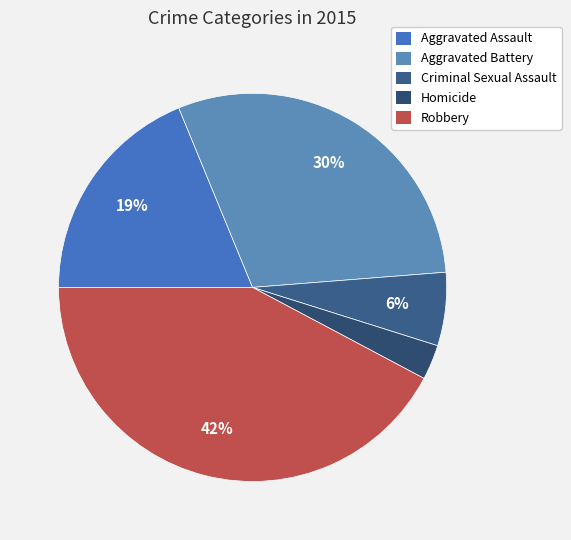

How many slices are in this pie chart?

5